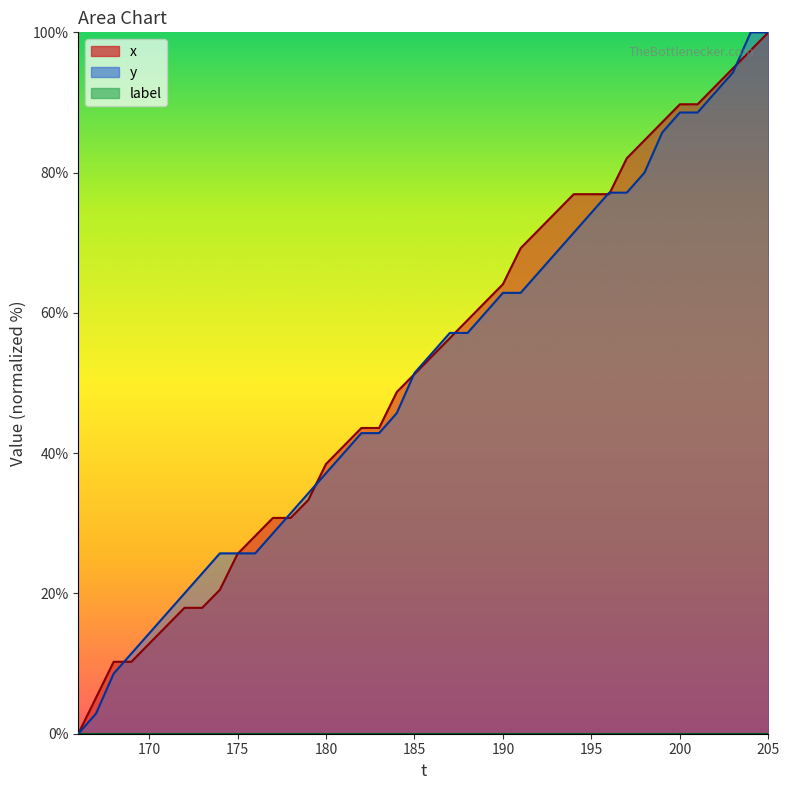

At which category is the sum across all series the highest?

205